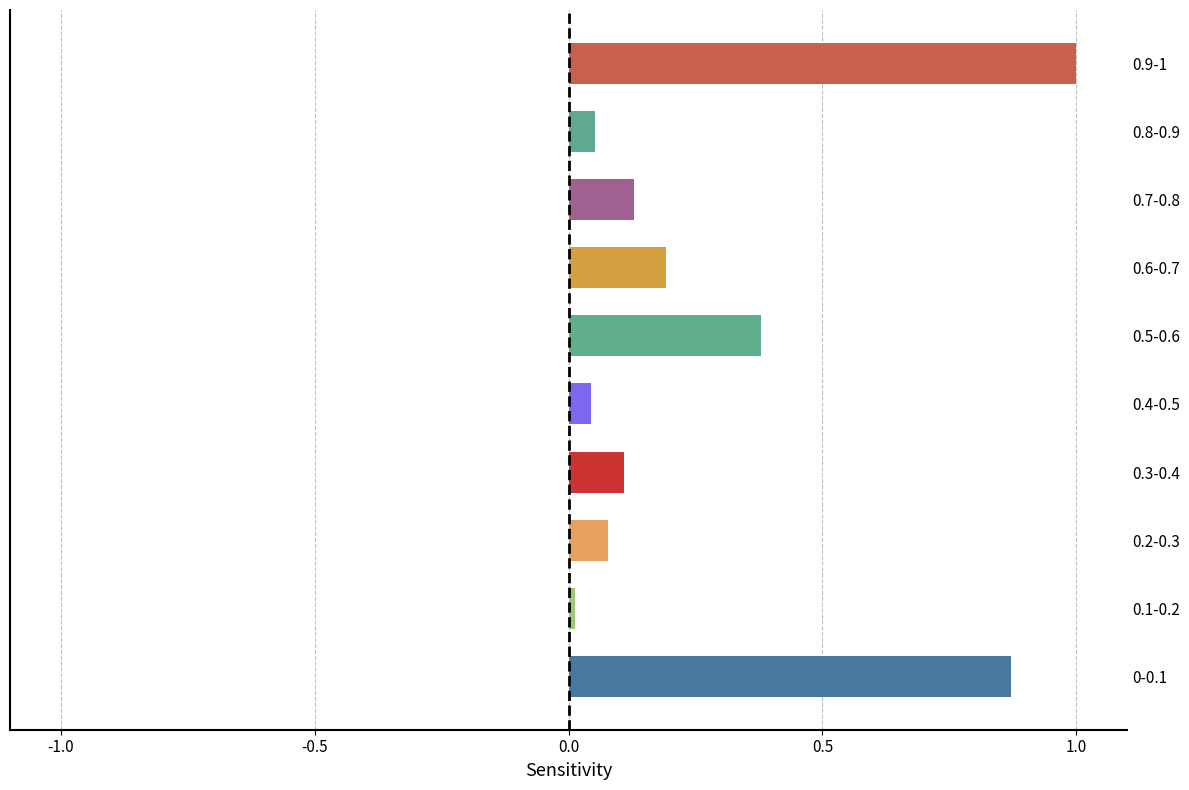

Is it true that the value at 0.3-0.4 is 0.2?

False